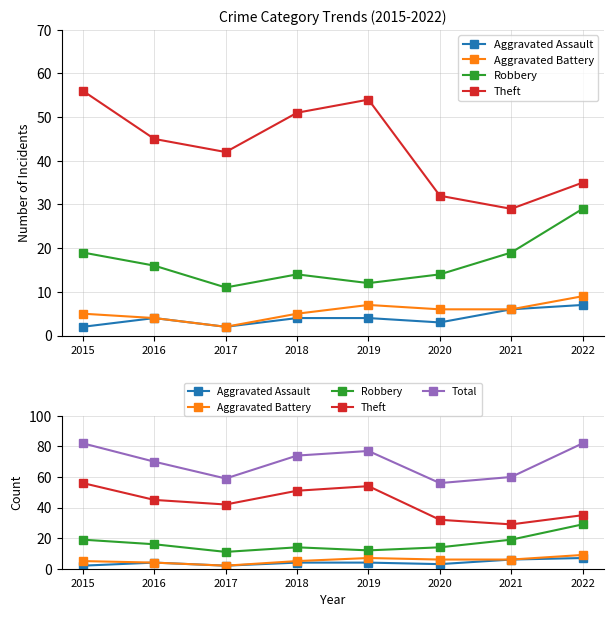

Is the value of Theft at 2020 greater than the value of Total at 2019?

No